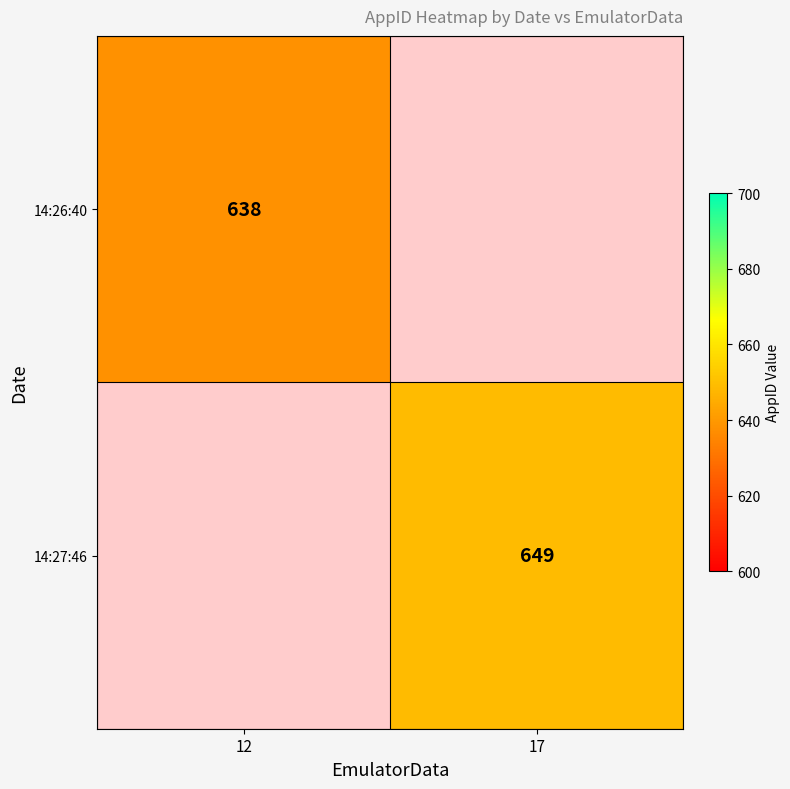

The 14:27:46 series shows 1120 at 17. True or false?

False